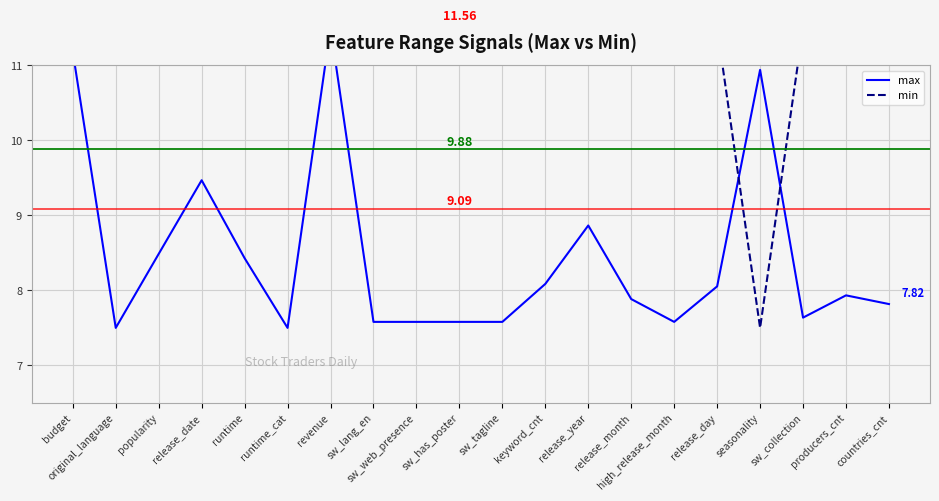

What is the difference between the maximum and minimum values in the min series?

4.0